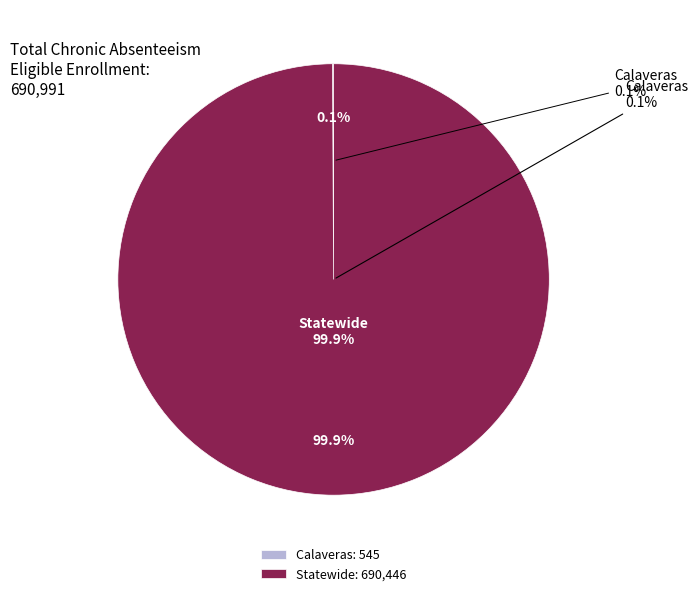

Which slice represents more than half of the pie?

Statewide